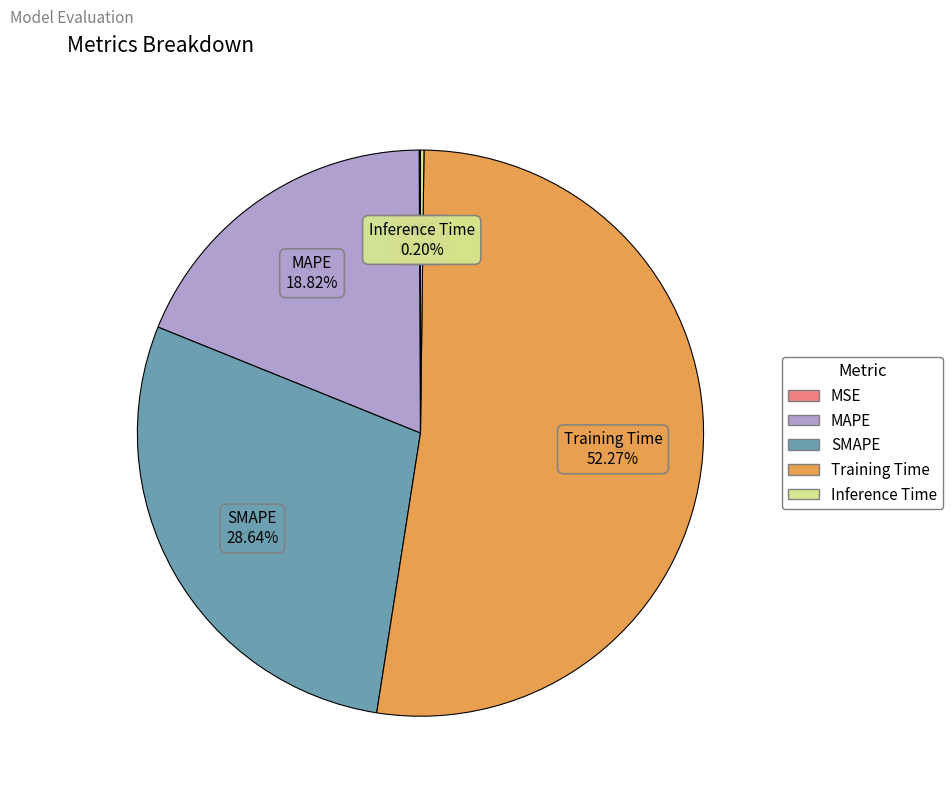

What is the majority slice?

Training Time